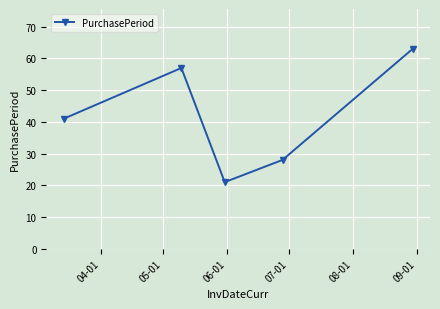

How many lines are shown in the chart?

1